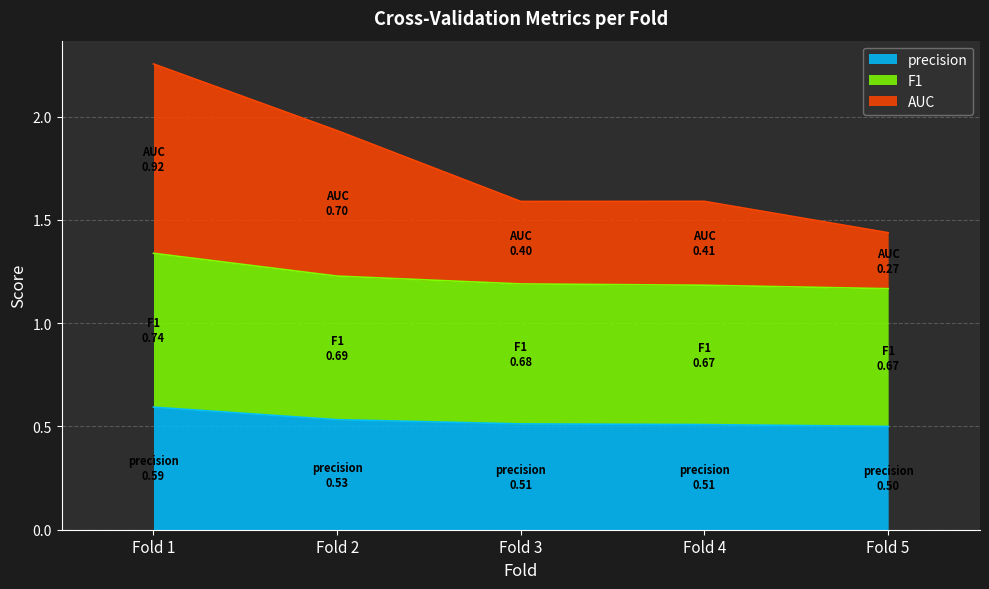

At which category is the sum across all series the highest?

Fold 1